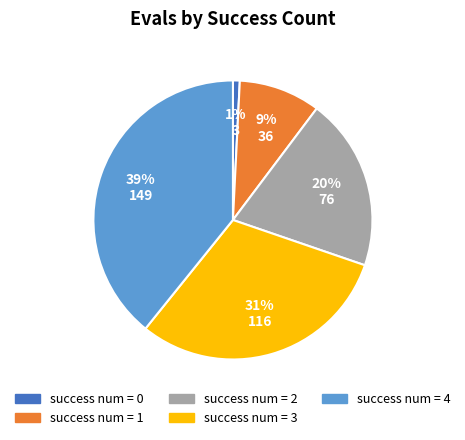

To the nearest percent, what is the difference between the largest and smallest slice percentages?

38%